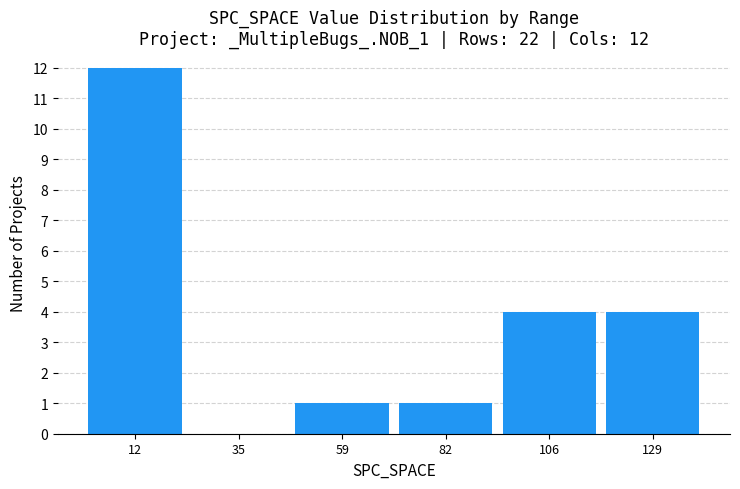

Which range on the x-axis has the tallest bar?

0.0 to 23.5